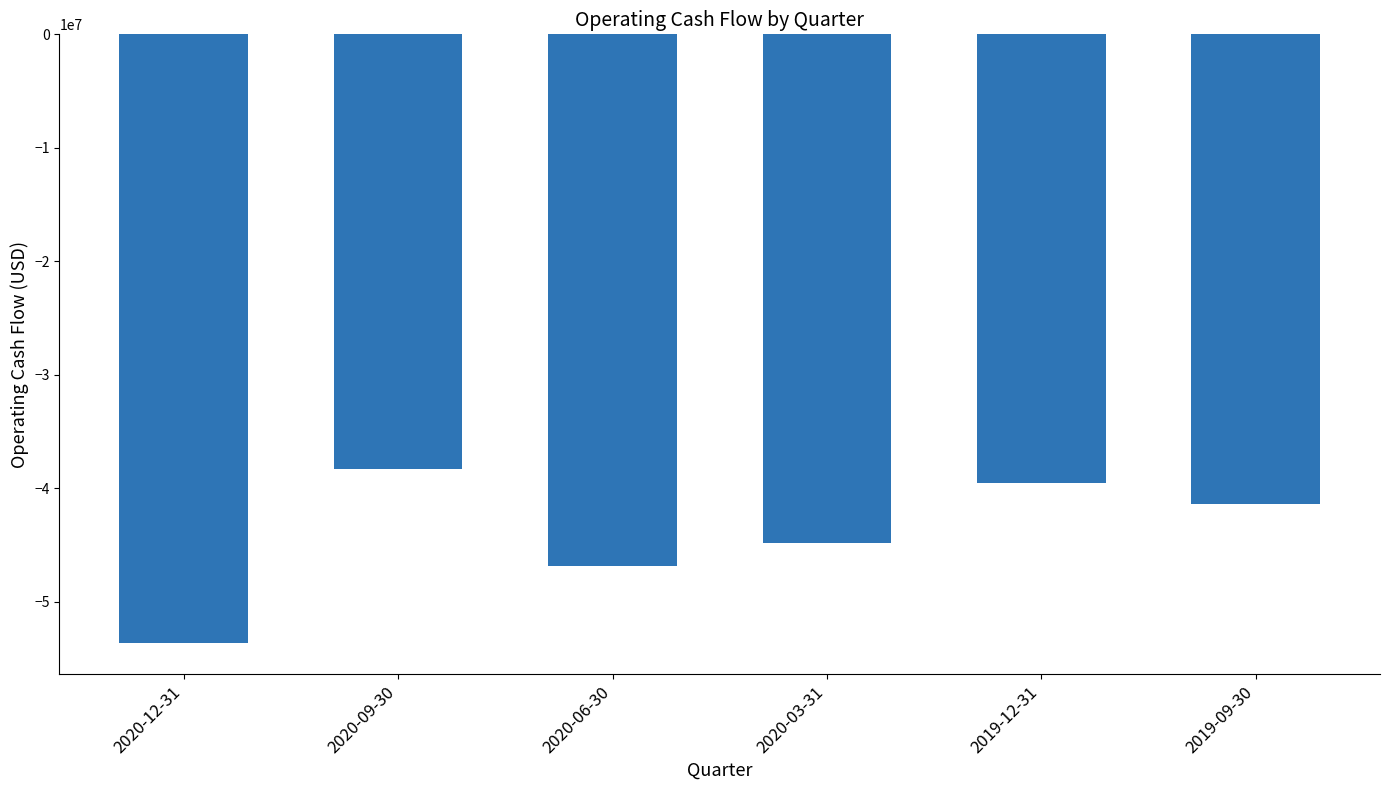

Rank the categories by value from highest to lowest.

2020-09-30, 2019-12-31, 2019-09-30, 2020-03-31, 2020-06-30, 2020-12-31